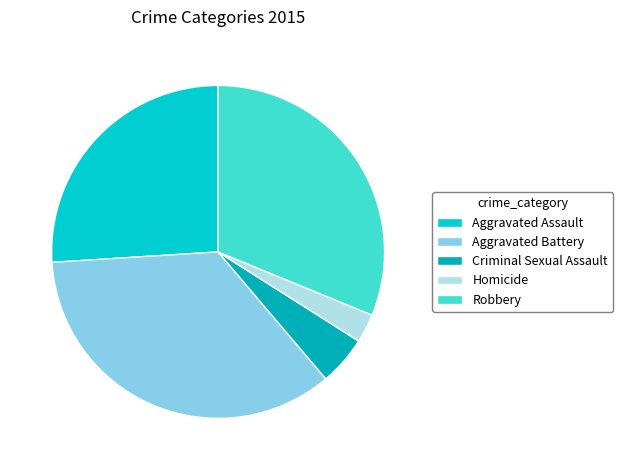

Which slice is the largest?

Aggravated Battery